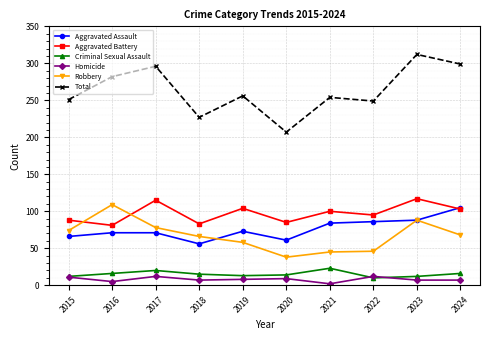

Is it true that Robbery equals 74 at 2015?

True